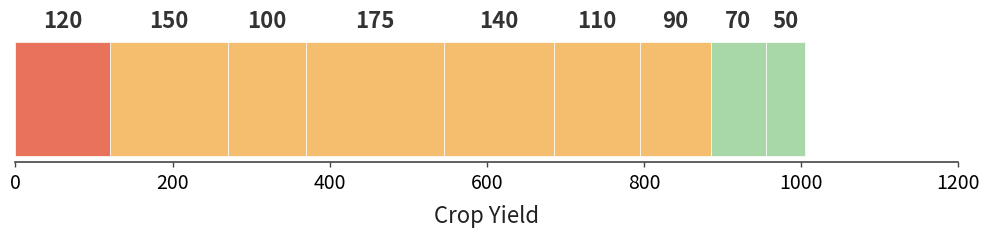

True or false: the data shows 231 at Corn.

False